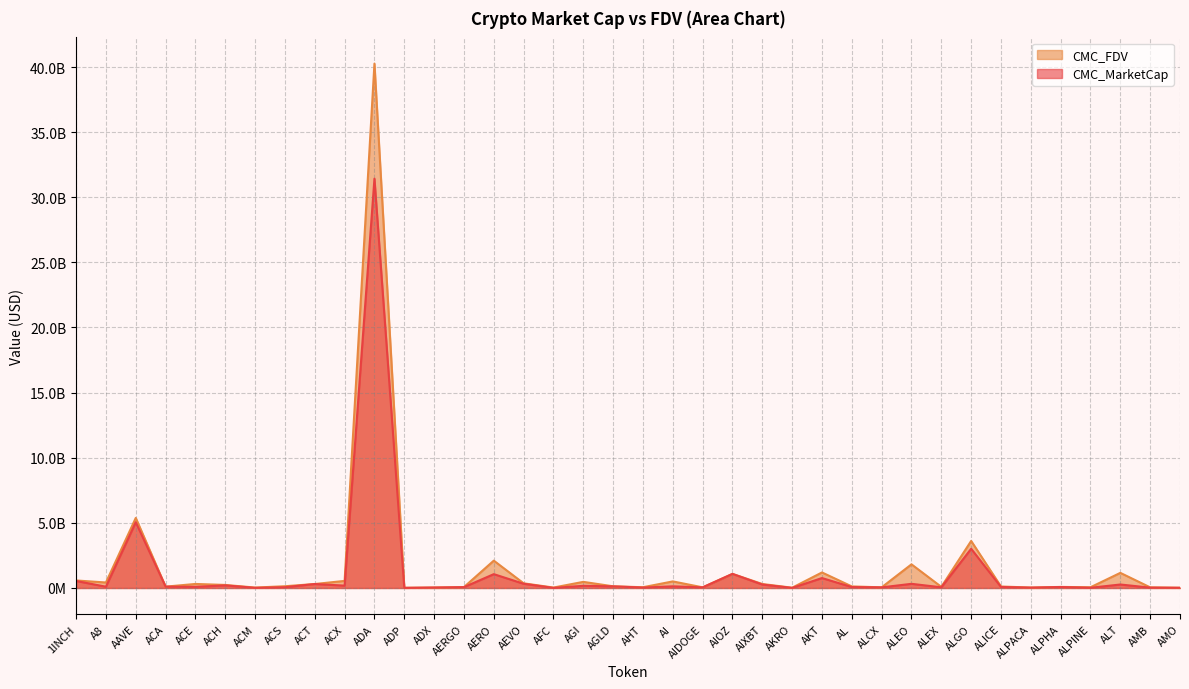

List the series in order of their overall mean, highest first.

CMC_FDV, CMC_MarketCap